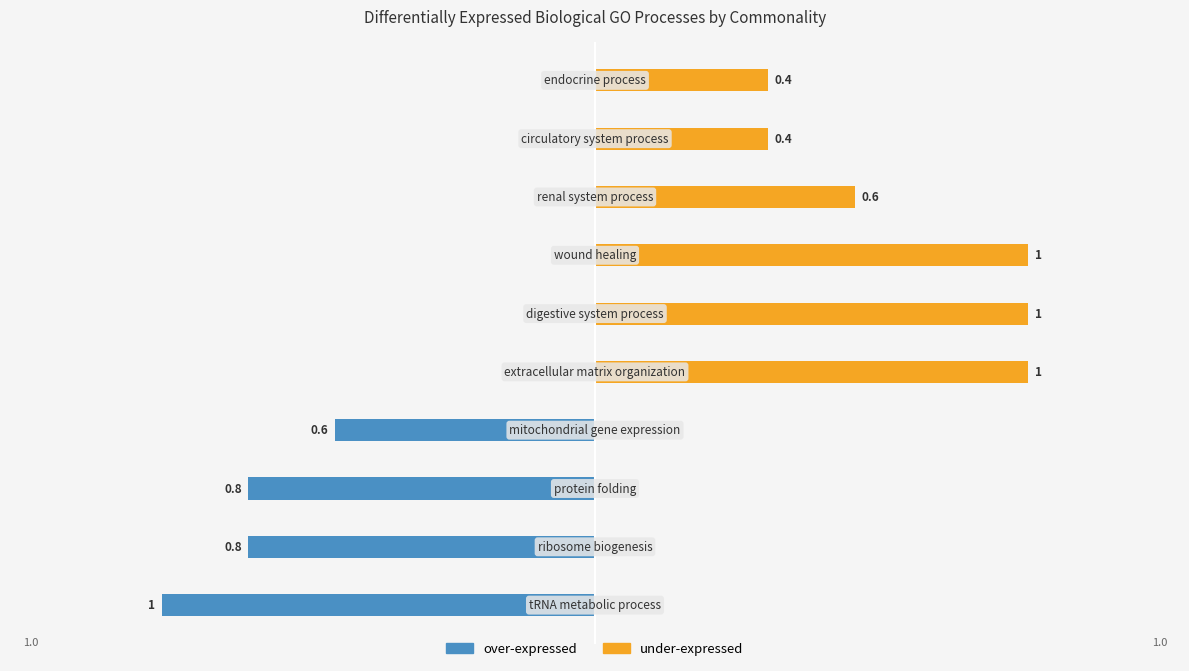

Reading left to right, list all the values displayed in this chart.

over-expressed: 0=-1.0	1=-0.8	2=-0.8	3=-0.6	4=0.0	5=0.0	6=0.0	7=0.0	8=0.0	9=0.0
under-expressed: 0=0.0	1=0.0	2=0.0	3=0.0	4=1.0	5=1.0	6=1.0	7=0.6	8=0.4	9=0.4